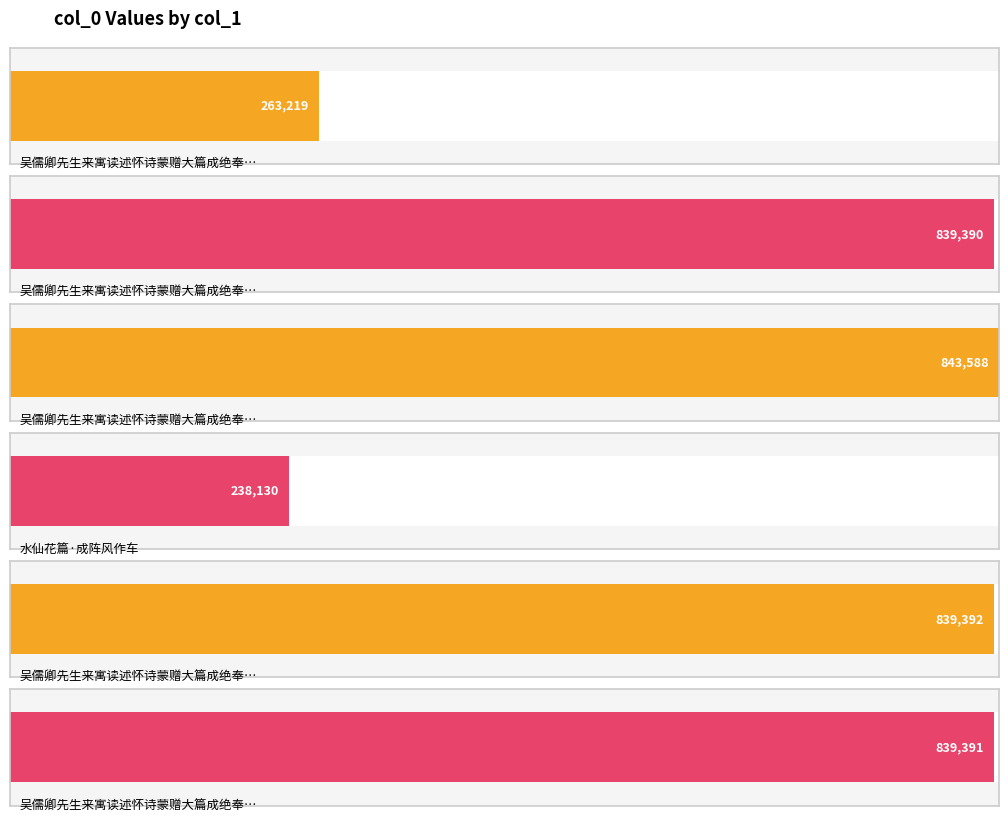

Approximately how many times larger is the value at 吴儒卿先生来寓读述怀诗蒙赠大篇成绝奉答 compared to 吴儒卿先生来寓读述怀诗蒙赠大篇成绝奉答?

3.2